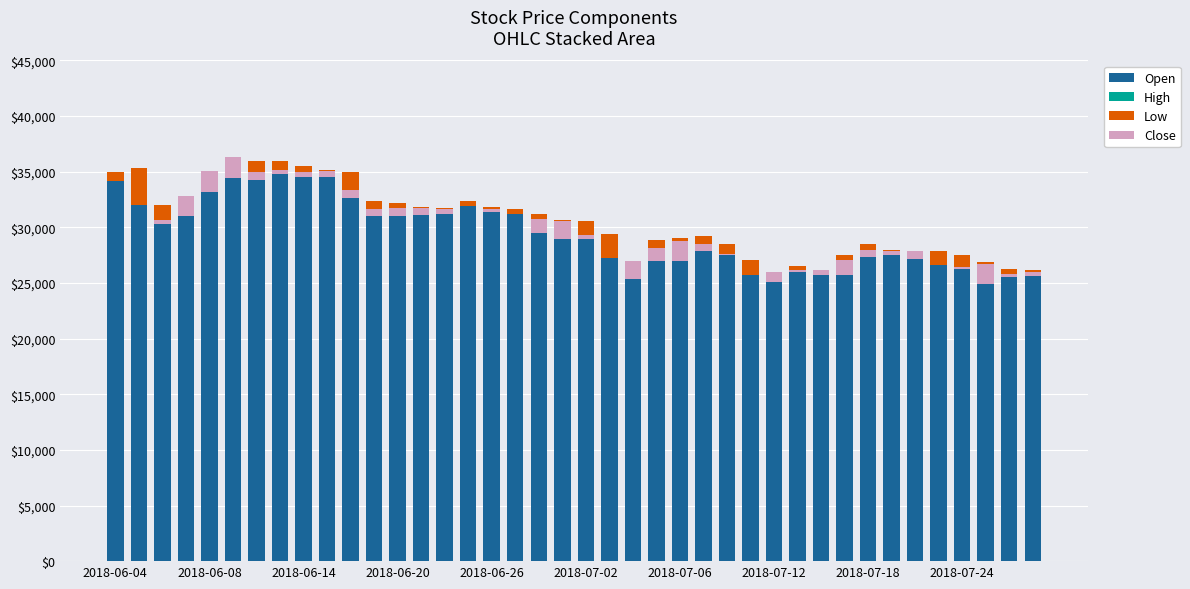

Which series changed the most between 2018-06-14 and 2018-07-06?

Open